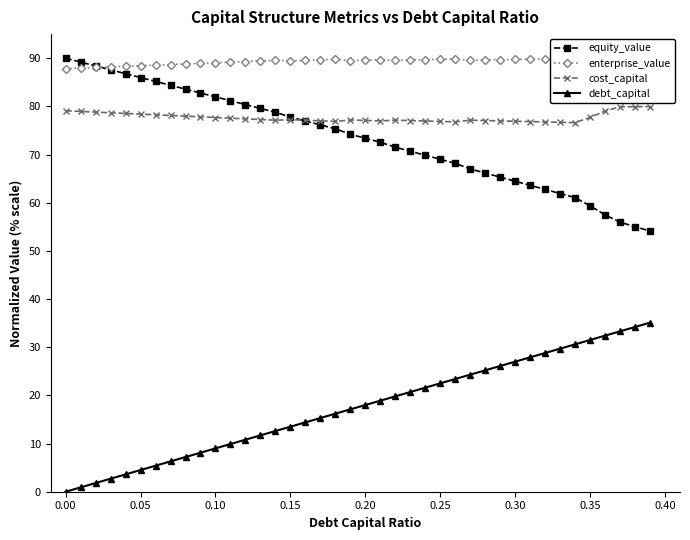

True or false: debt_capital and enterprise_value intersect in this chart.

False